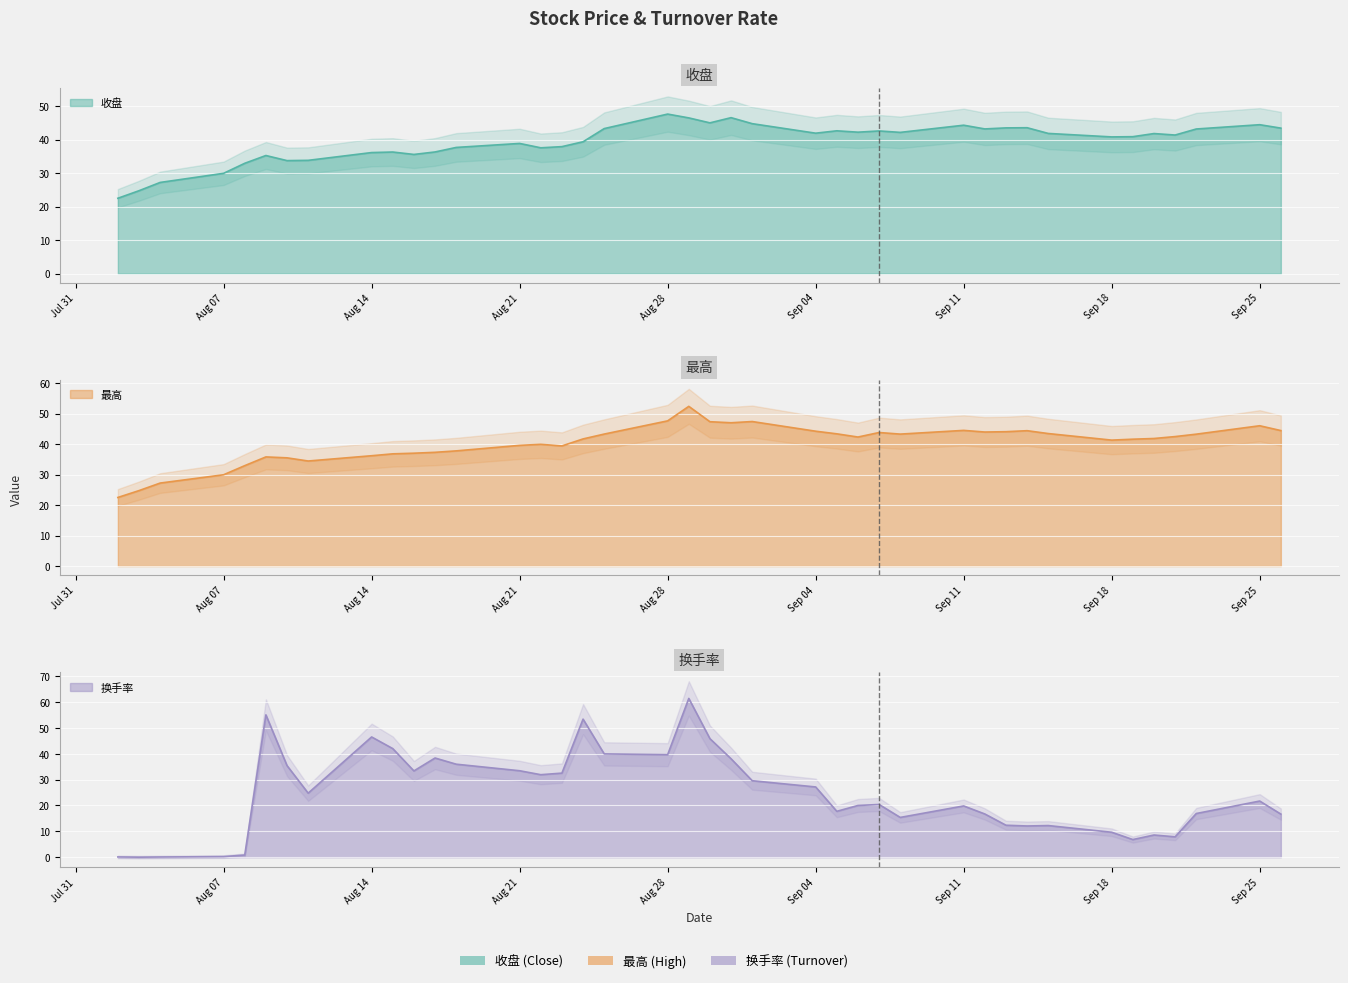

True or false: 换手率 has a value of 17.9 at 2017-09-14.

False